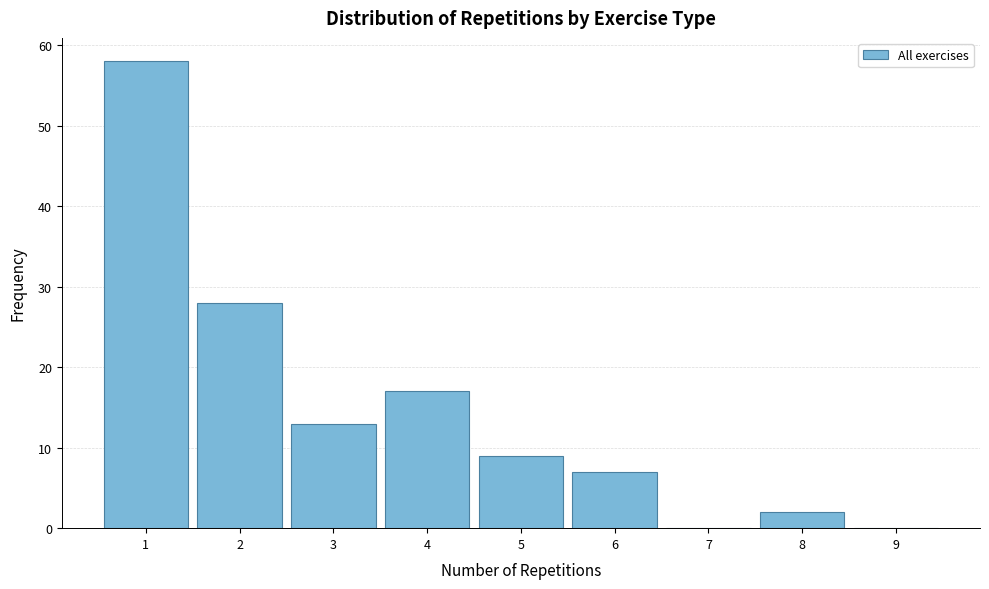

Over which range of the x-axis is the bar tallest?

0.5 to 1.5